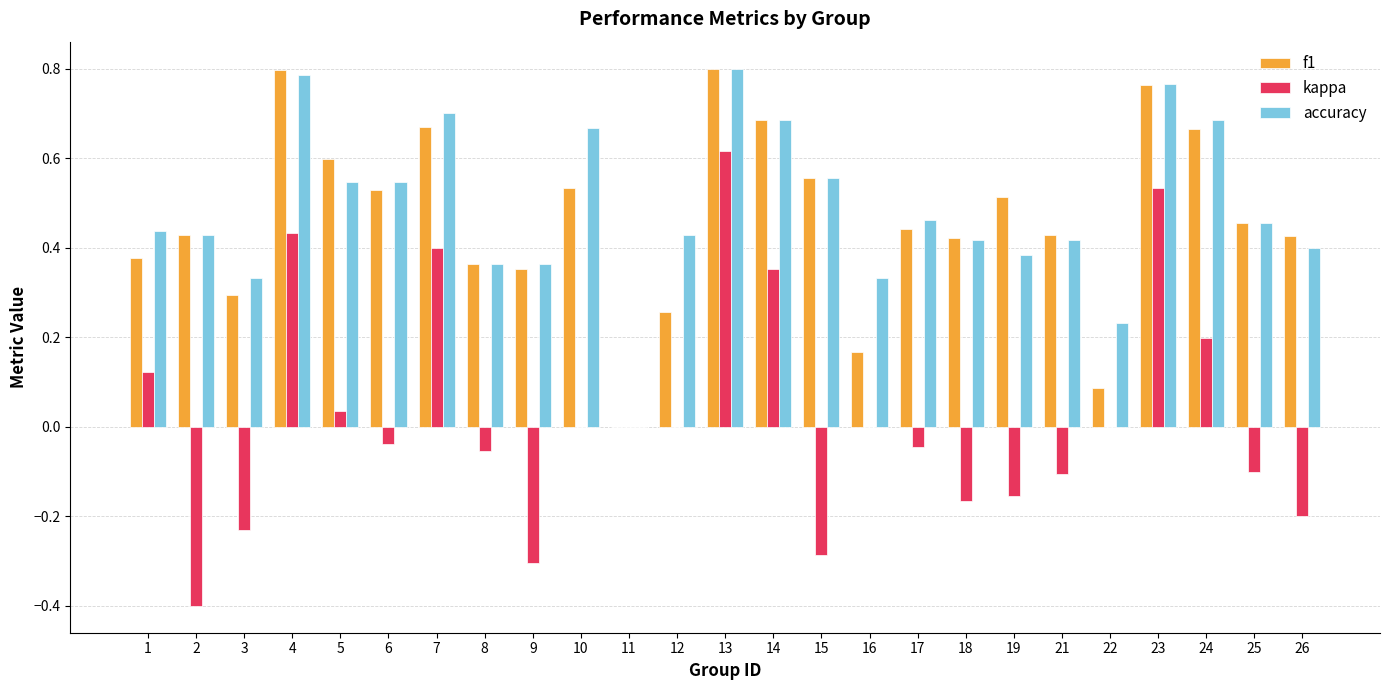

At which category is the sum across all series the highest?

13